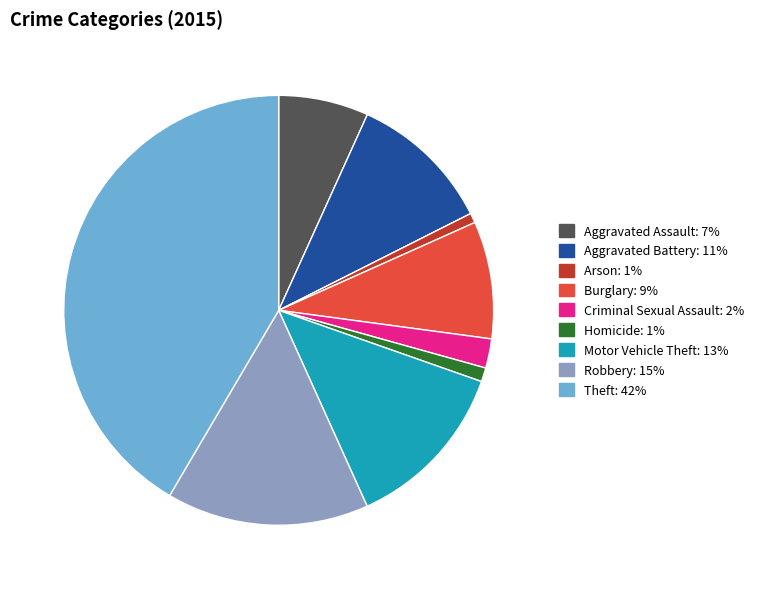

Between Theft and Burglary, which is larger?

Theft